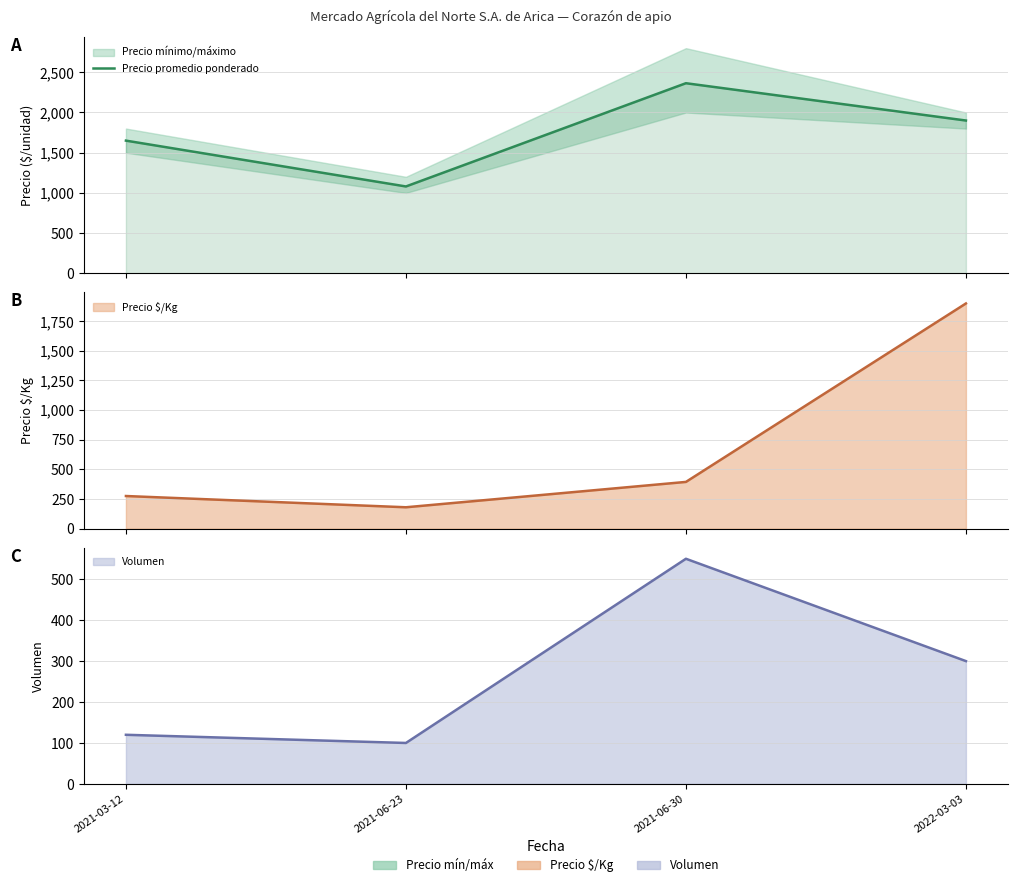

Reading left to right, what are all the values shown in this chart?

2021-03-12=1650	2021-06-23=1080	2021-06-30=2364	2022-03-03=1900